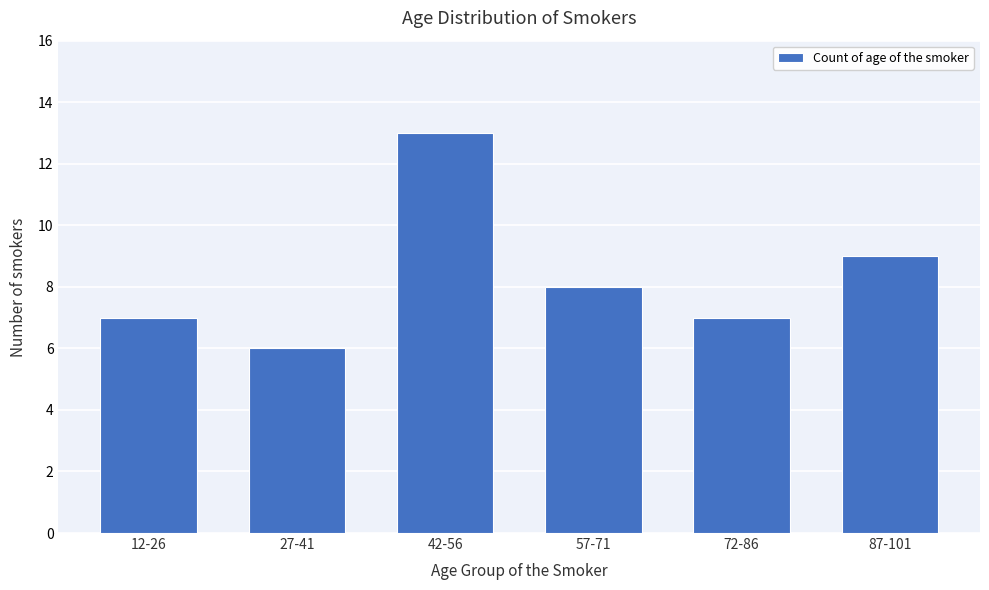

Reading left to right, what are all the values shown in this chart?

7	6	13	8	7	9